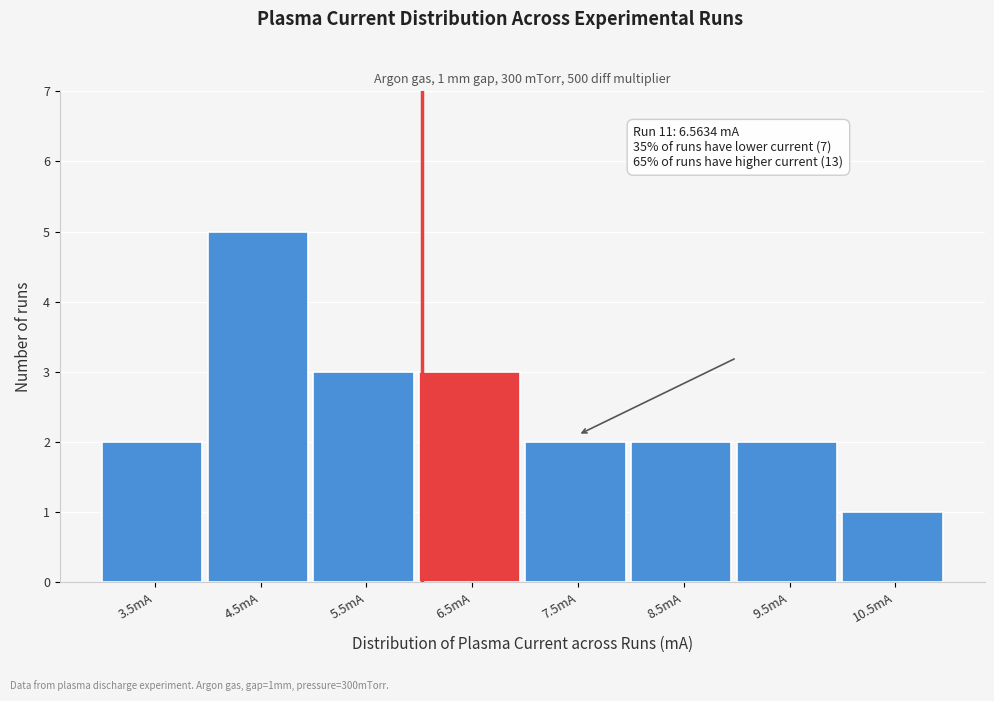

Reading left to right, what are all the values shown in this chart?

2	5	3	3	2	2	2	1